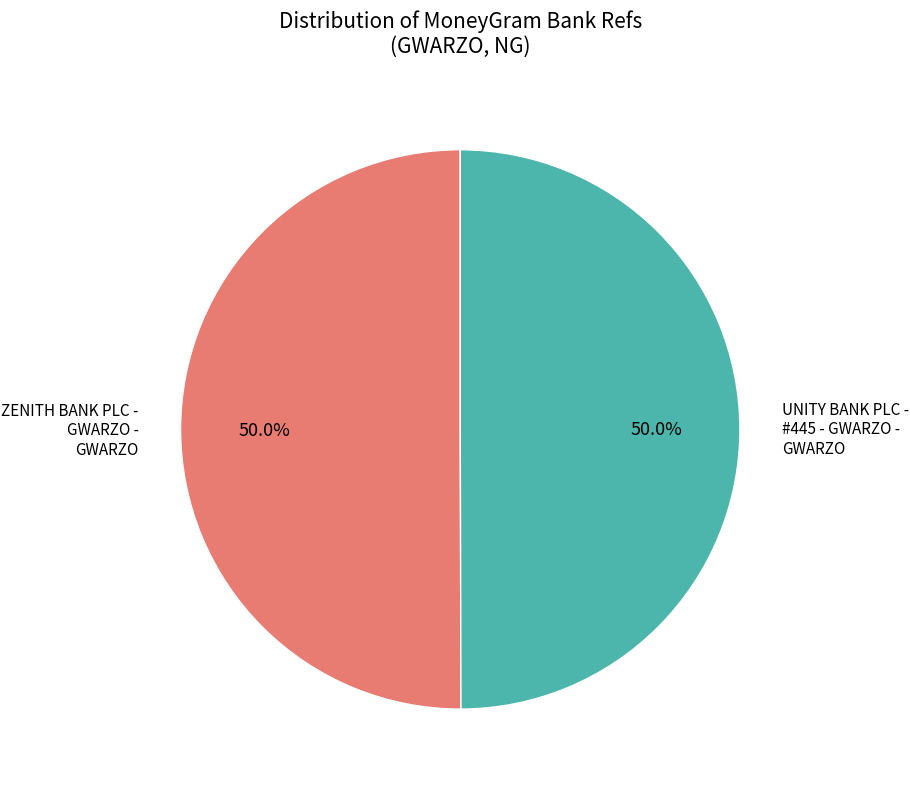

What is the ratio of the value at ZENITH BANK PLC - GWARZO - GWARZO to the value at UNITY BANK PLC - #445 - GWARZO - GWARZO?

1.0